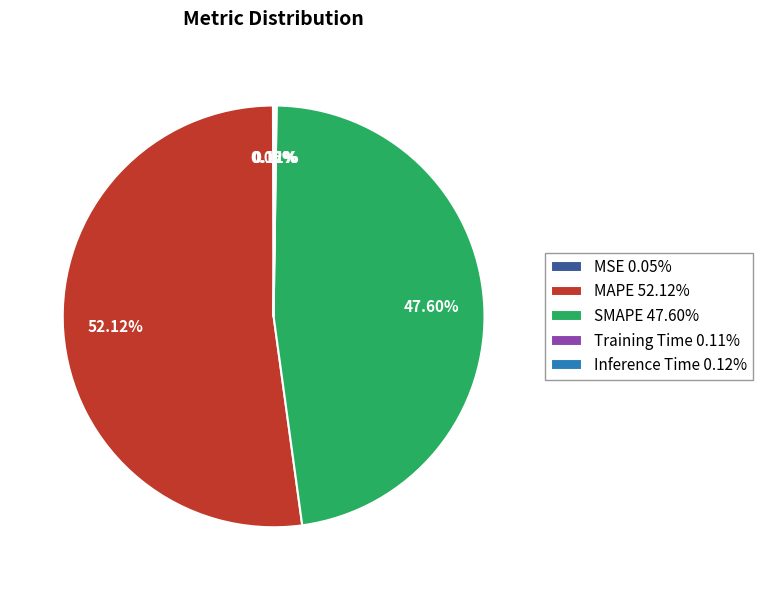

Is there a majority slice in this chart?

Yes